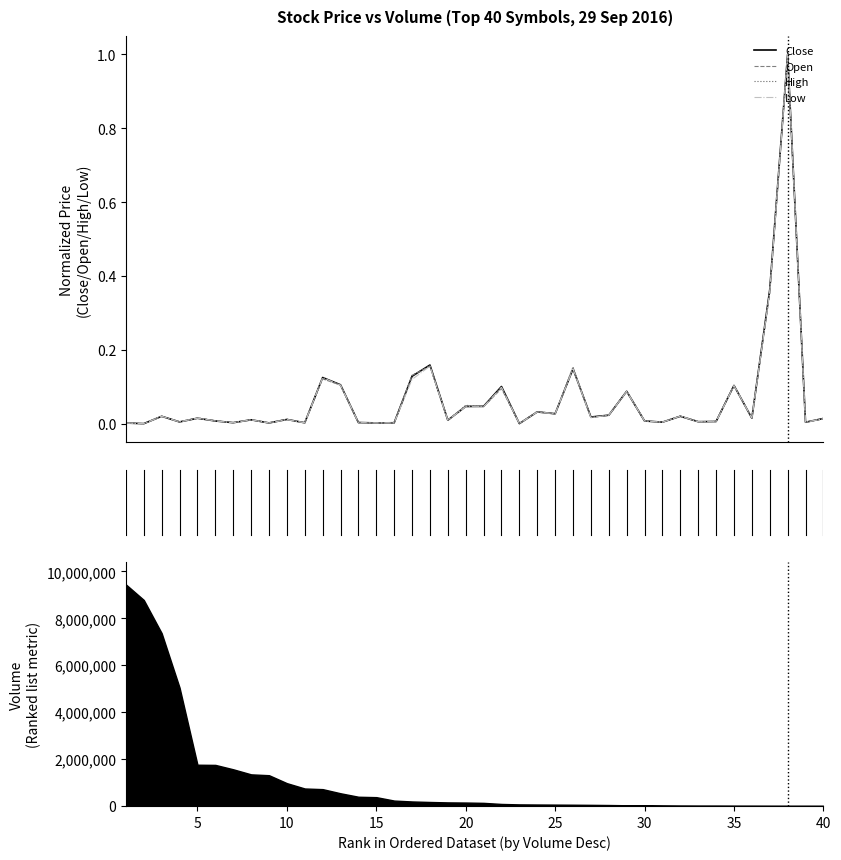

True or false: High has more than 2 interior local peaks.

True